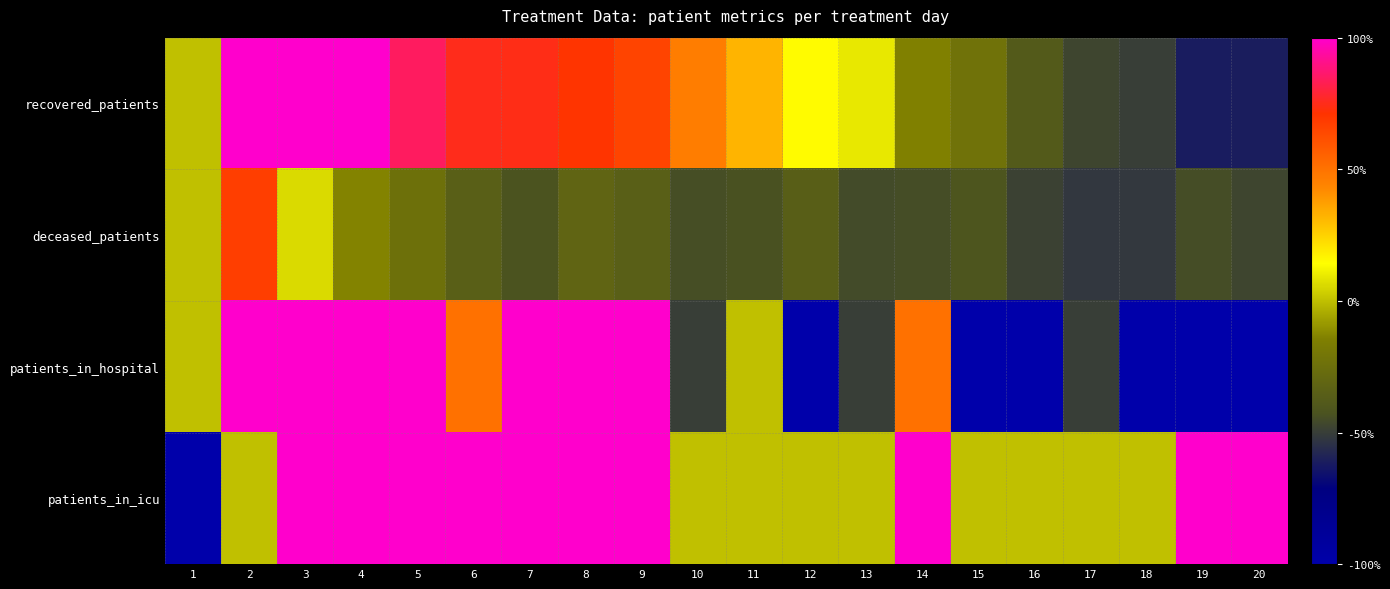

Reading left to right, list all the values displayed in this chart.

recovered_patients: 1=0.0	2=216.1	3=123.3	4=115.1	5=84.7	6=75.0	7=74.5	8=70.8	9=65.3	10=46.3	11=32.2	12=14.9	13=9.2	14=-14.4	15=-23.0	16=-38.1	17=-47.3	18=-50.0	19=-61.6	20=-61.1
deceased_patients: 1=0.0	2=67.3	3=5.9	4=-13.4	5=-24.2	6=-34.9	7=-42.4	8=-31.6	9=-34.9	10=-44.2	11=-43.1	12=-35.3	13=-45.4	14=-44.6	15=-41.3	16=-48.7	17=-52.0	18=-51.7	19=-44.6	20=-47.6
patients_in_hospital: 1=0.0	2=800.0	3=350.0	4=650.0	5=100.0	6=50.0	7=100.0	8=100.0	9=100.0	10=-50.0	11=0.0	12=-100.0	13=-50.0	14=50.0	15=-100.0	16=-100.0	17=-50.0	18=-100.0	19=-100.0	20=-100.0
patients_in_icu: 1=-100.0	2=0.0	3=400.0	4=100.0	5=300.0	6=600.0	7=400.0	8=300.0	9=400.0	10=0.0	11=0.0	12=0.0	13=0.0	14=200.0	15=0.0	16=0.0	17=0.0	18=0.0	19=100.0	20=300.0